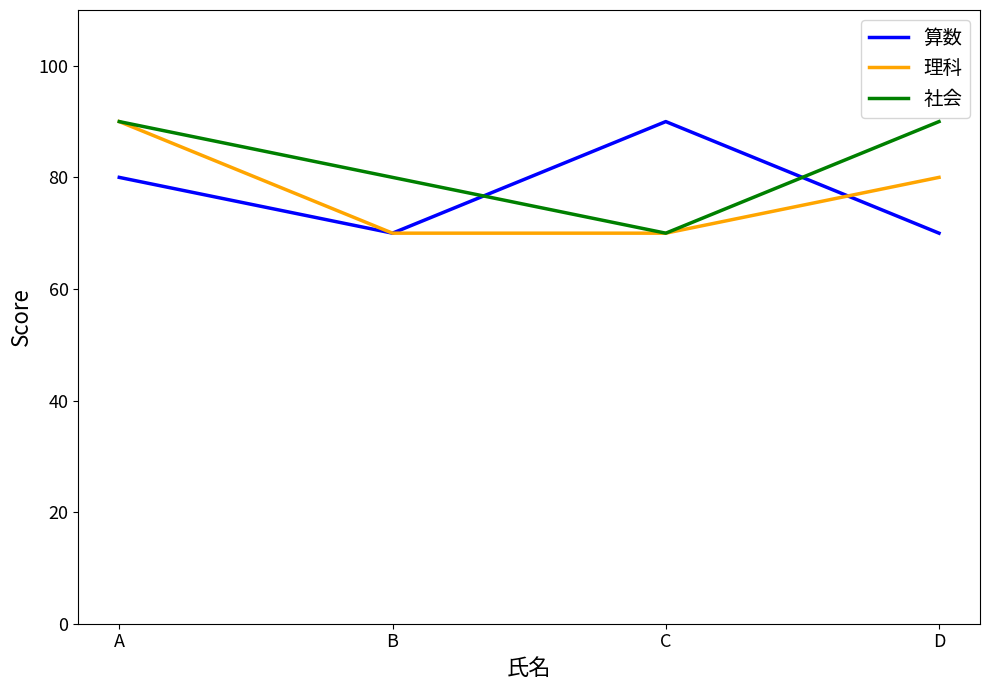

What is the difference between the maximum and minimum values in the 理科 series?

20